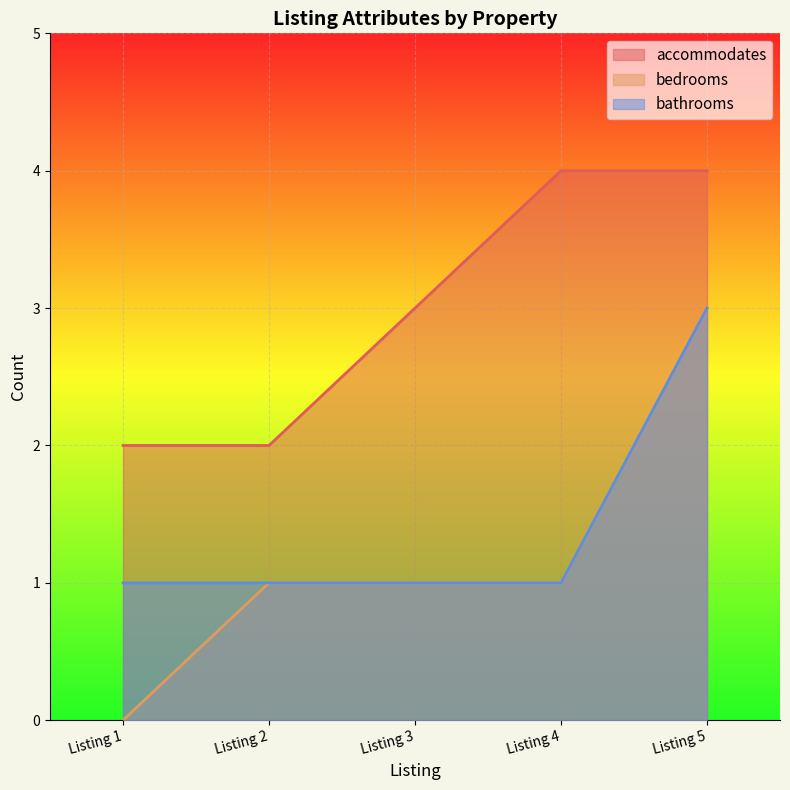

True or false: bathrooms has more than 0 interior local peaks.

False